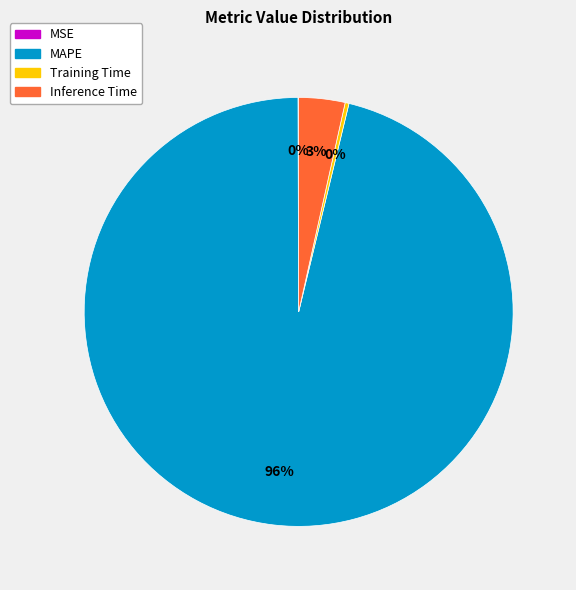

Which category has the biggest portion of the pie?

MAPE